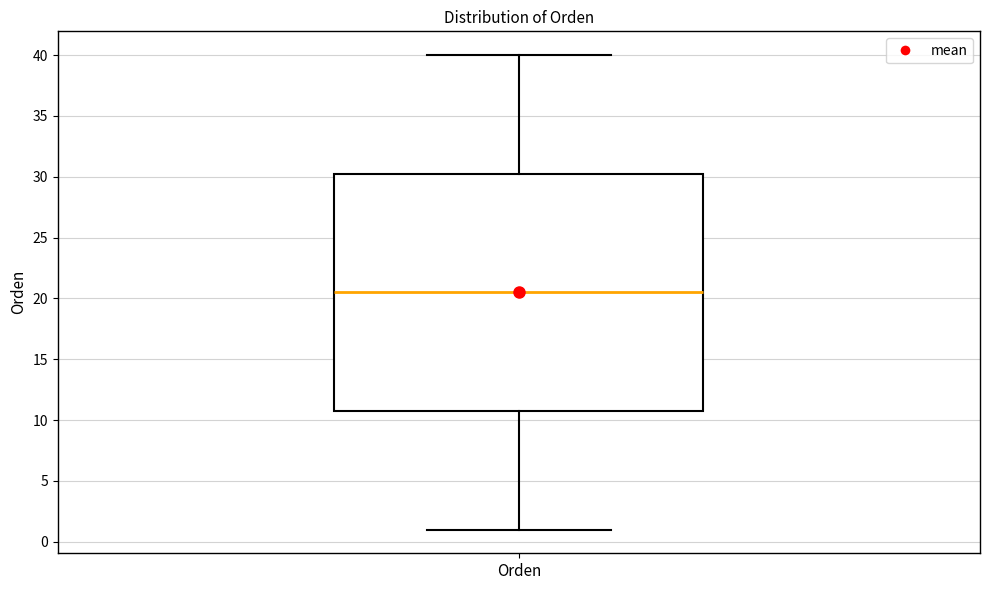

Read this box plot against the y-axis: the position of the median line, the range covered by the box, and the ends of both whiskers. The values are not printed on the chart, so give them approximately, as read against the axis.

median 20.5, box 11.0 to 30.5, whiskers 1.0 to 40.0